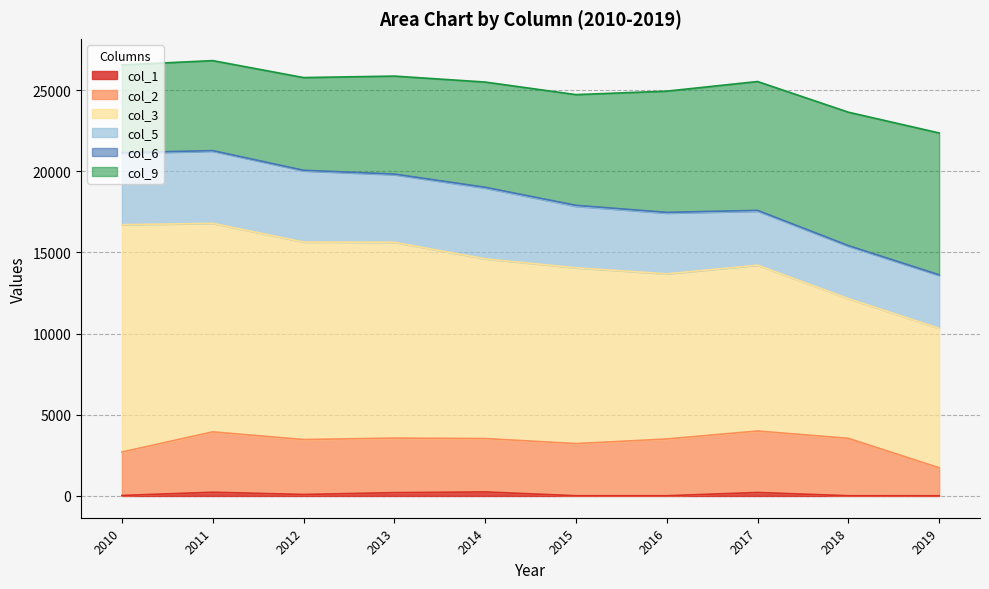

What is the sum of the col_2 values at 2018 and 2016?

7028.5